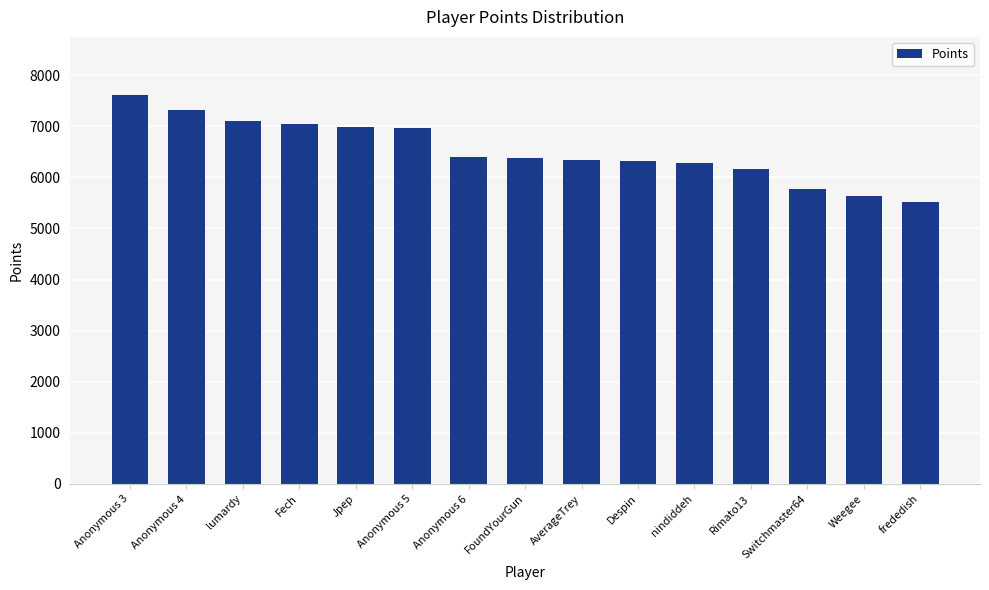

Are the bars grouped side by side (vs. stacked)?

No